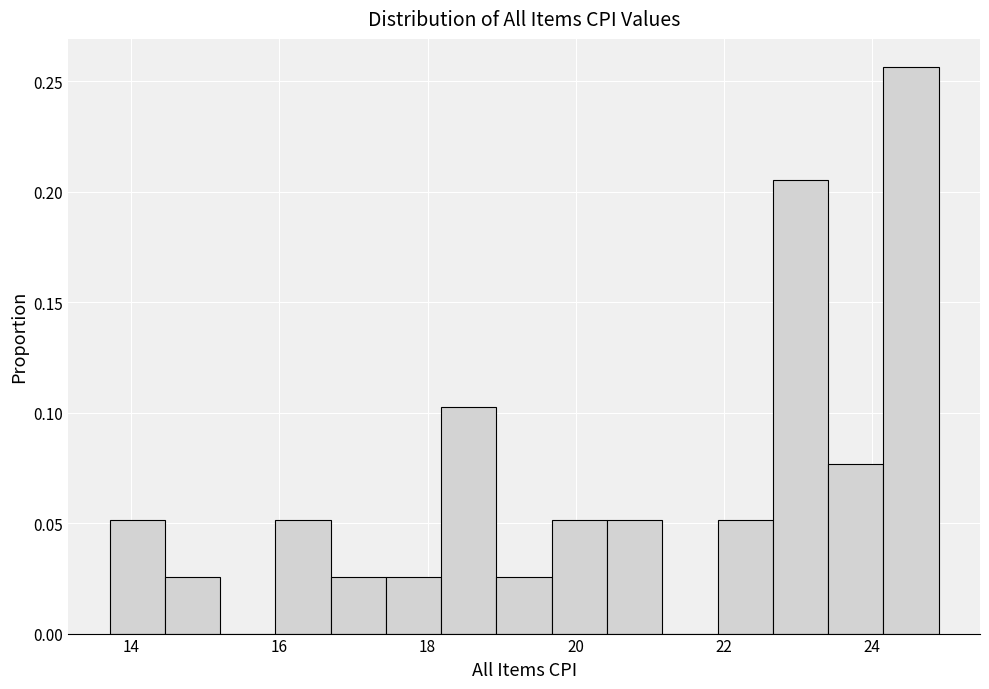

Read against the x-axis, roughly where is the centre of the tallest bar?

24.6